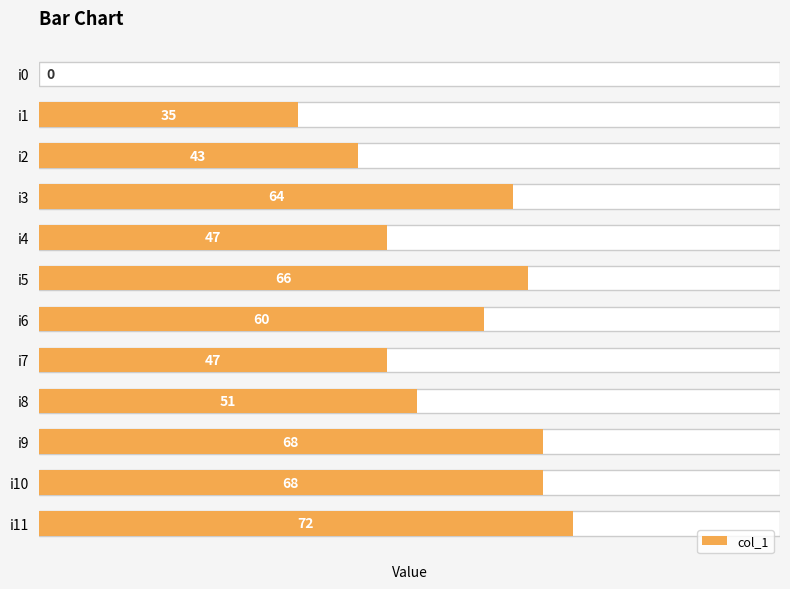

True or false: the data shows 64 at i3.

True